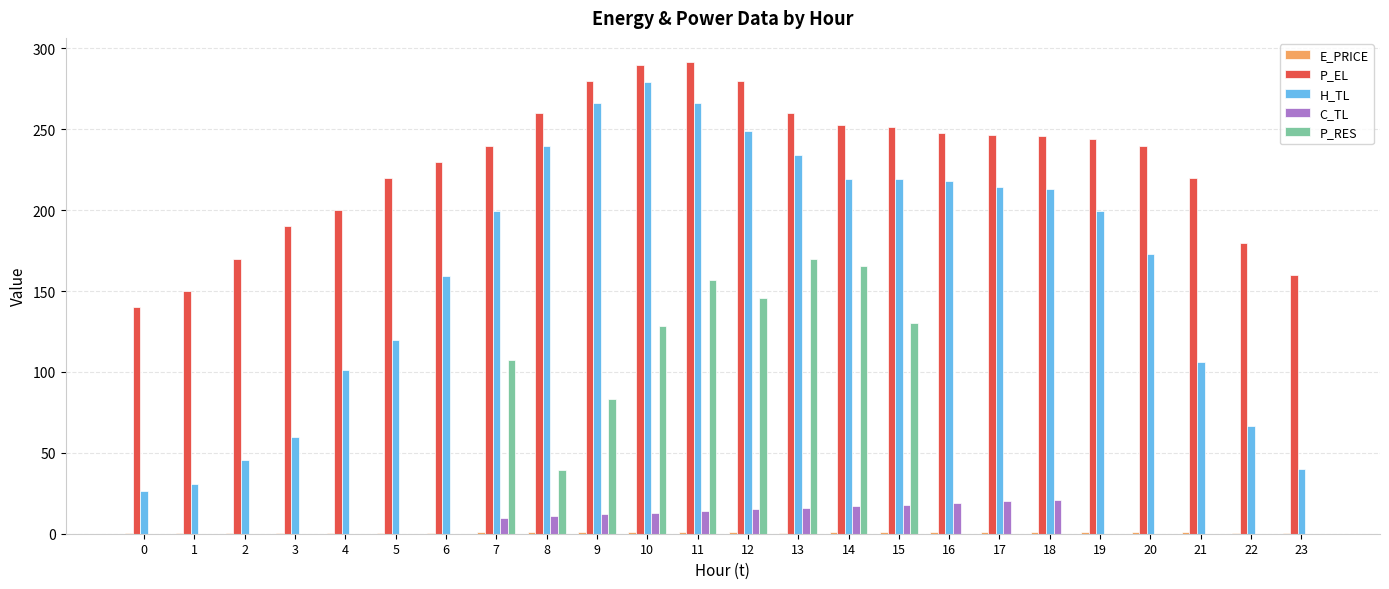

What is the sum of all H_TL values?

3945.7